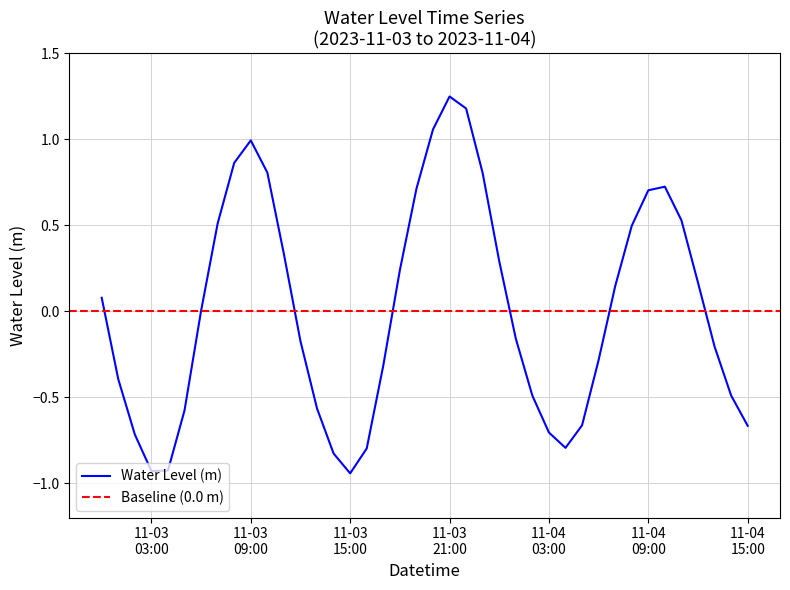

The value at 2023-11-03 14:00:00 is -1.2. True or false?

False